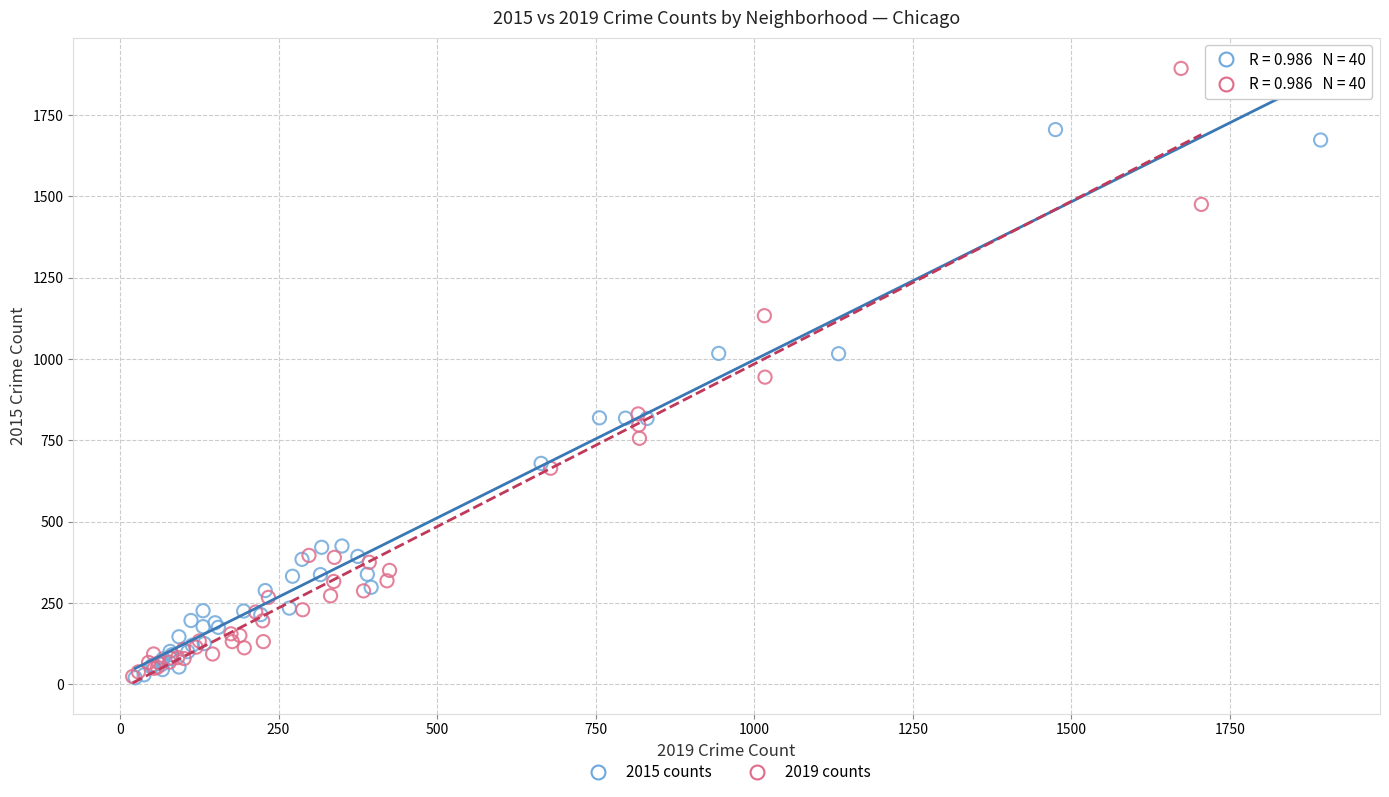

Which series reaches the maximum Y coordinate?

2019 counts